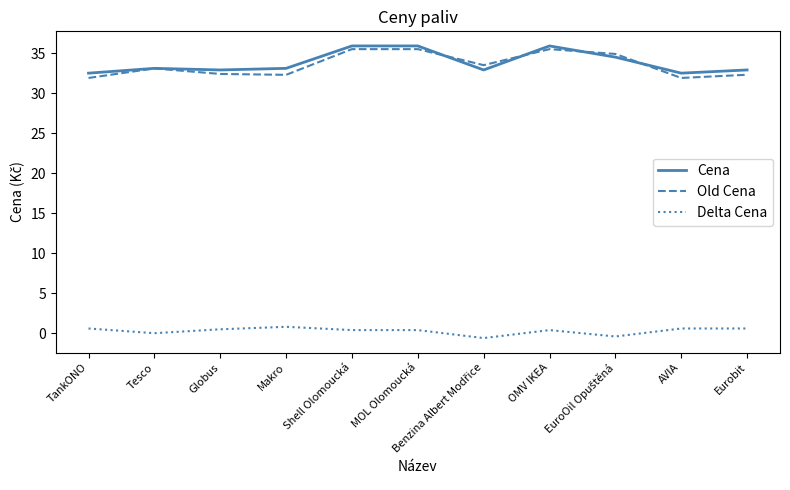

Is the value of Old Cena at Makro greater than the value of Delta Cena at Eurobit?

Yes